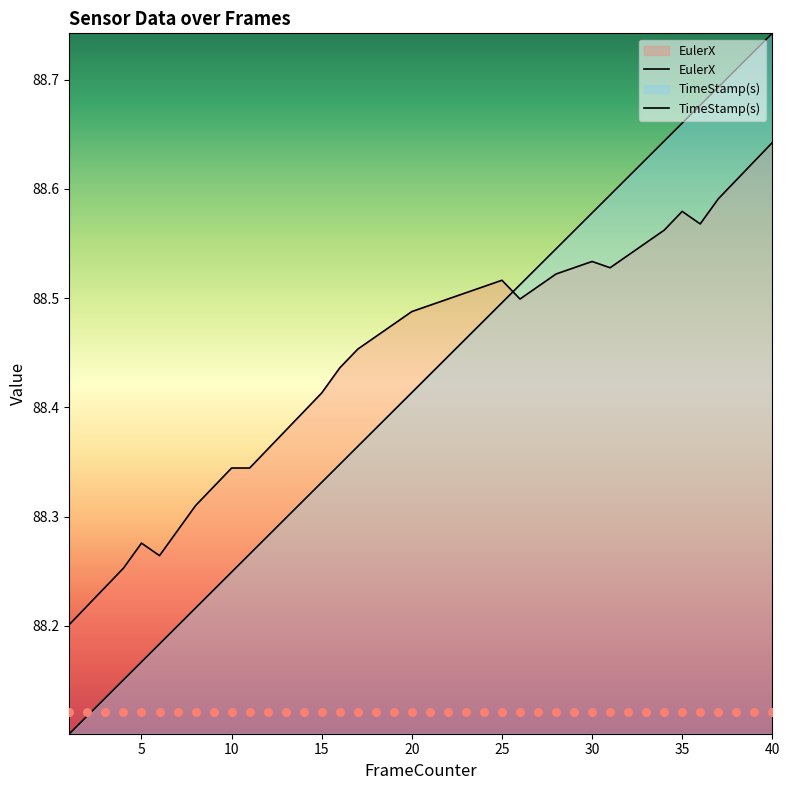

Which series has the widest spread of Y values?

TimeStamp(s)